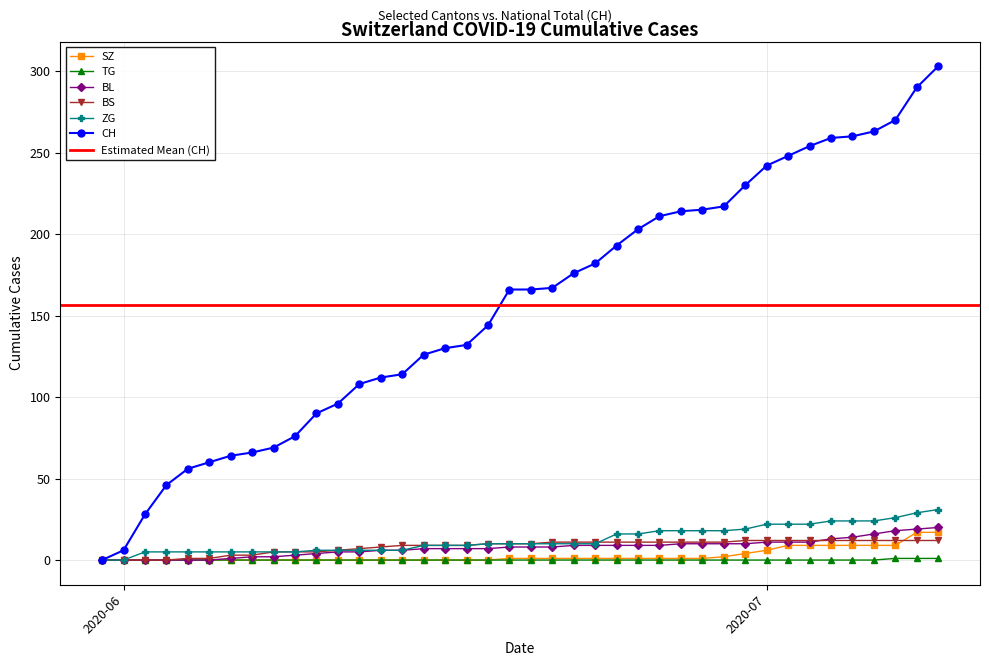

What is the label of the 1st point from the right?

2020-07-09